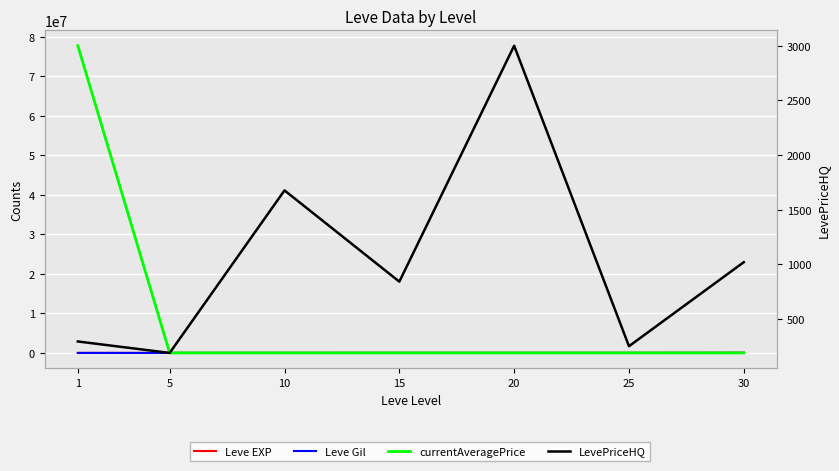

What is the maximum value shown in the chart?

77778710.0